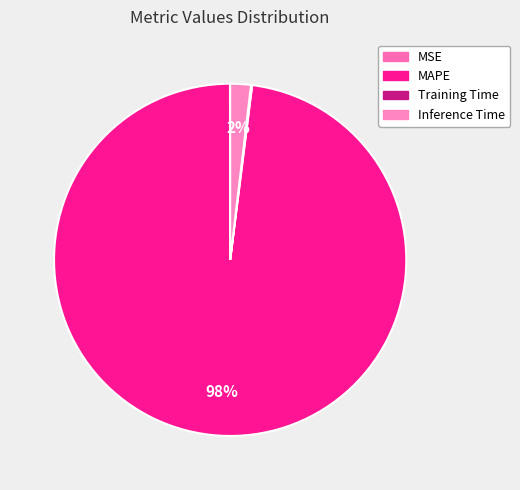

Count the number of slices in the pie.

4